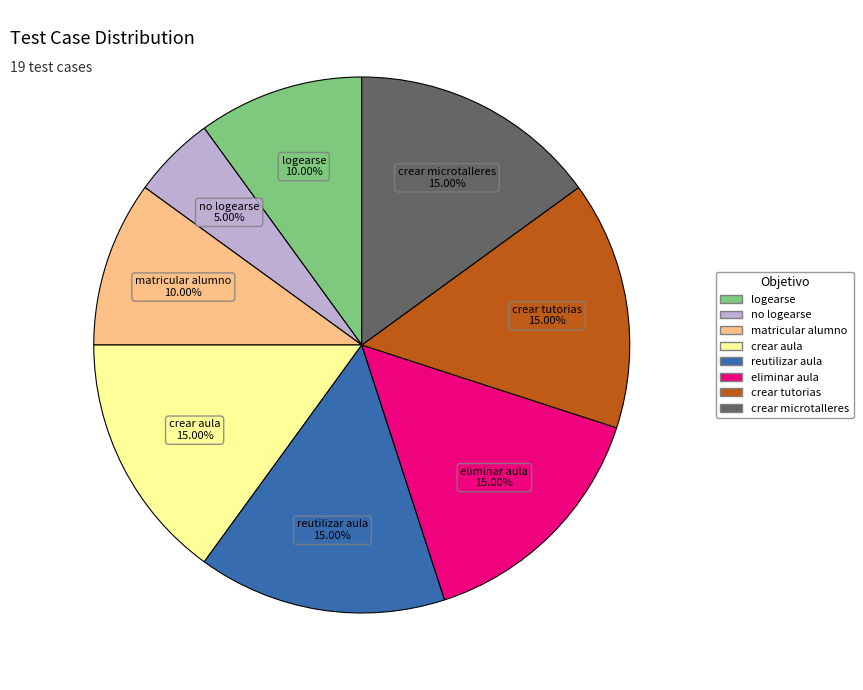

To the nearest percent, what percentage of the pie is matricular alumno?

10%